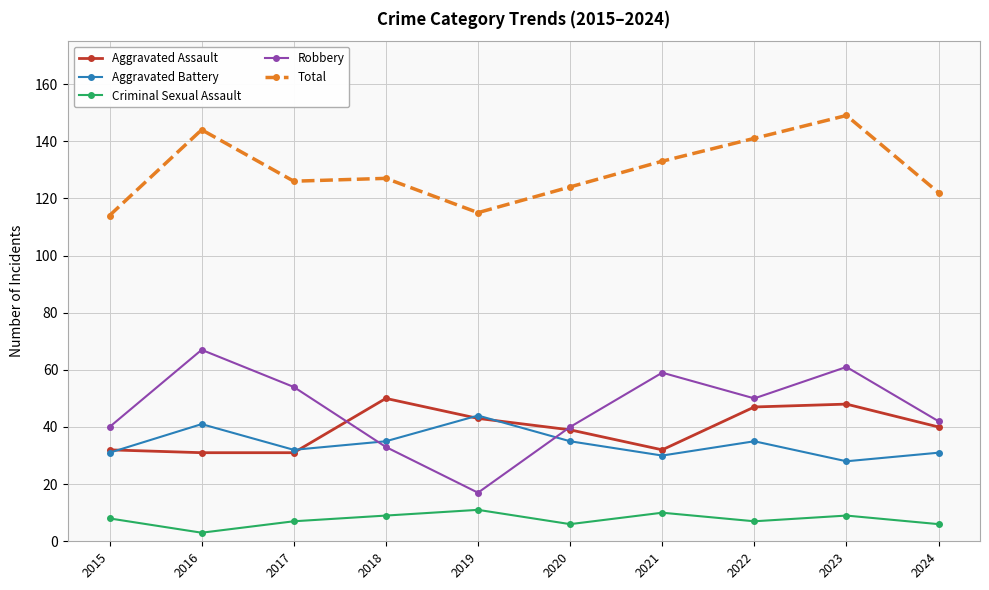

What is the value of the Criminal Sexual Assault point at the 5th from the left?

11